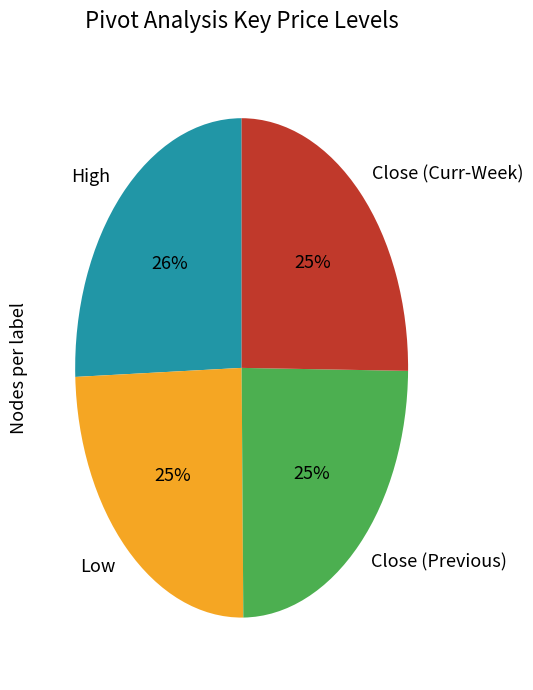

Approximately how many times larger is the value at Close (Previous) compared to Low?

1.0